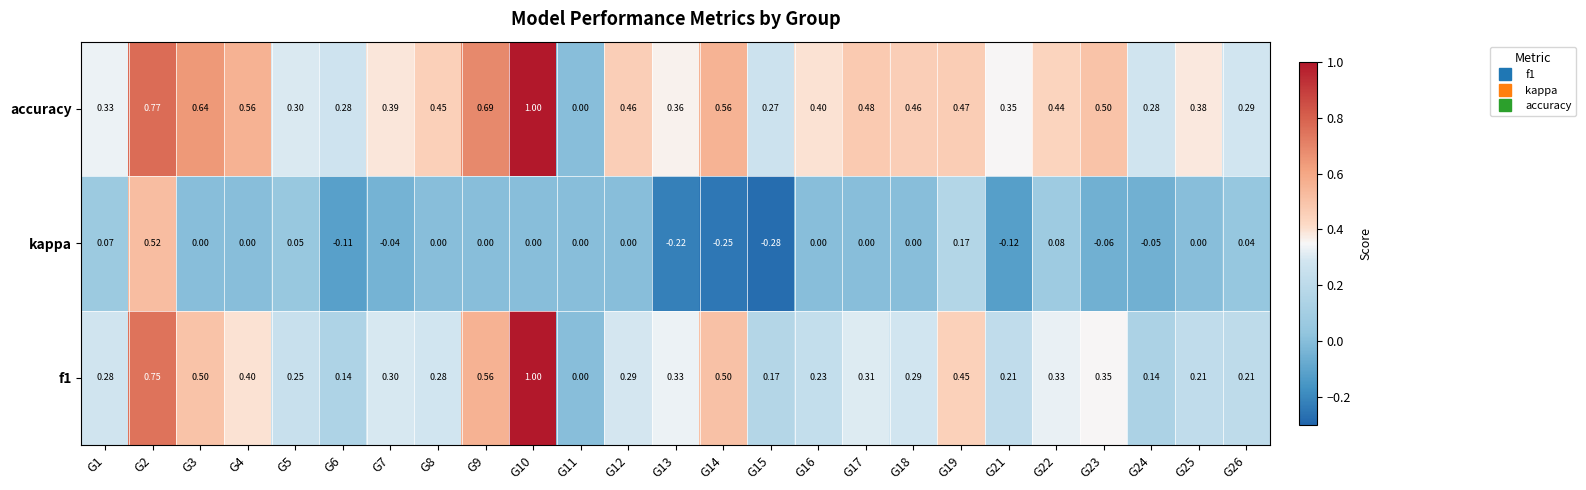

Which series changed the most between G11 and G22?

accuracy